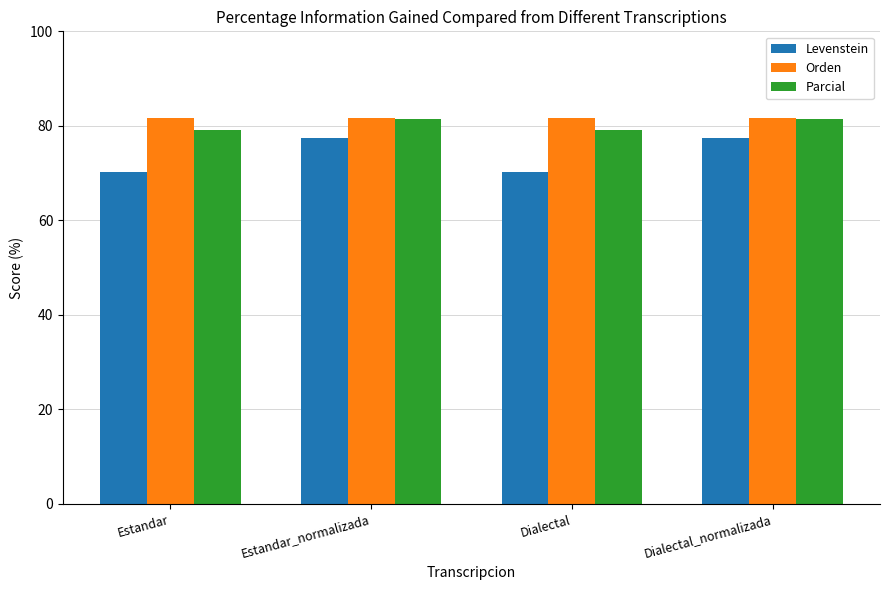

Is the value of Parcial at Dialectal greater than the value of Orden at Dialectal?

No